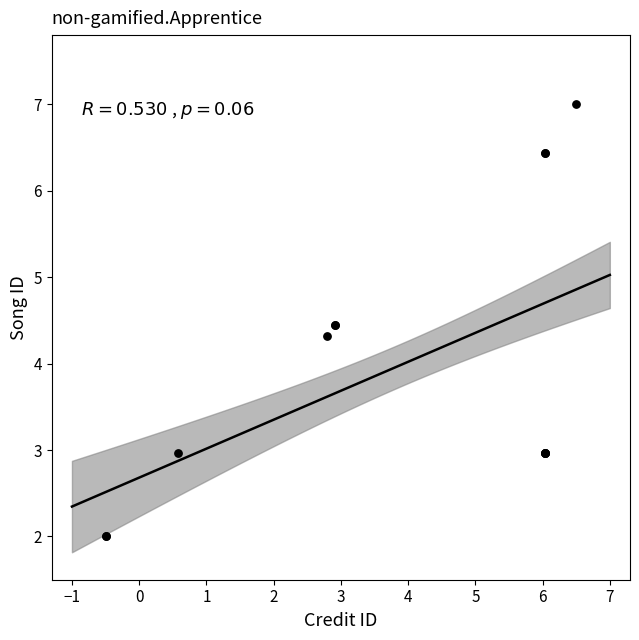

What Y value in the scatter plot is closest to 4?

4.3